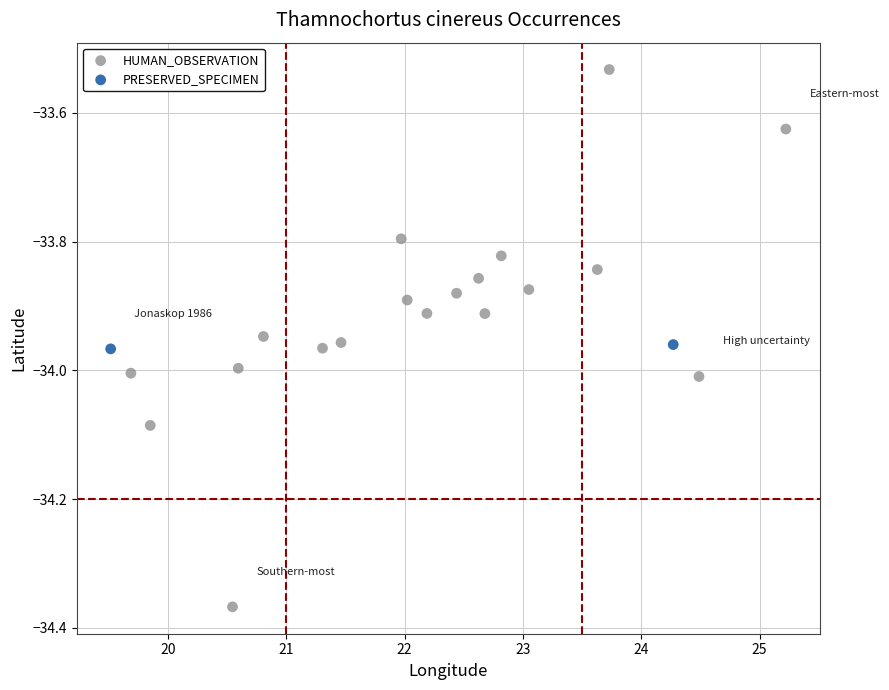

Which series reaches the maximum Y coordinate?

HUMAN_OBSERVATION